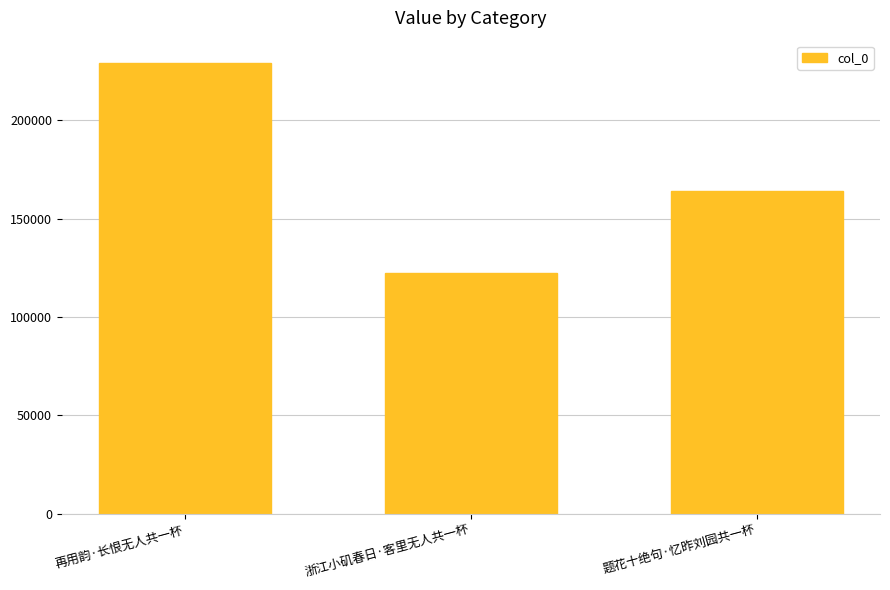

At which category does the chart reach its peak across all series?

再用韵·长恨无人共一杯